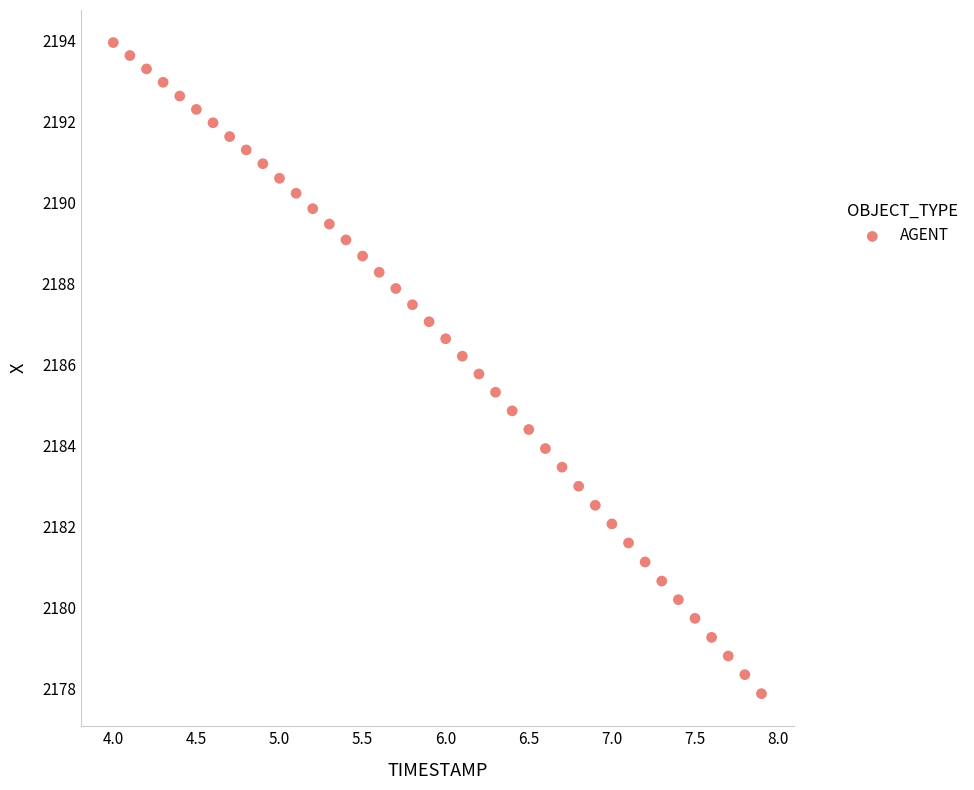

What is the range of Y values (max minus min)?

16.1